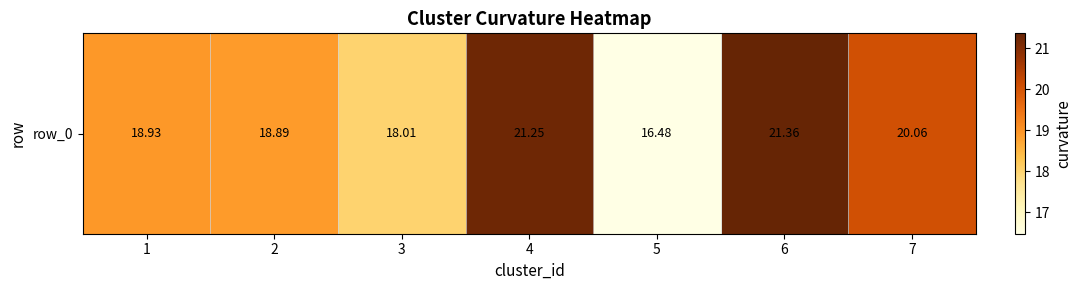

Approximately how many times larger is the value at 4 compared to 1?

1.1